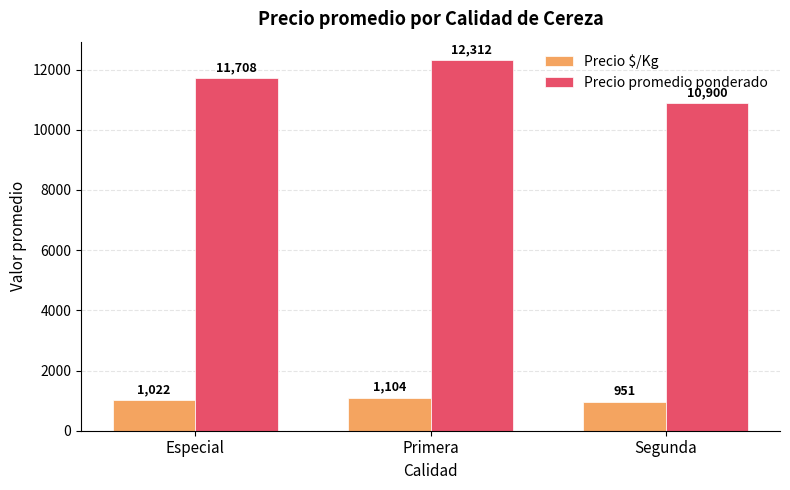

Where is Precio $/Kg nearest to the value 1027?

Especial